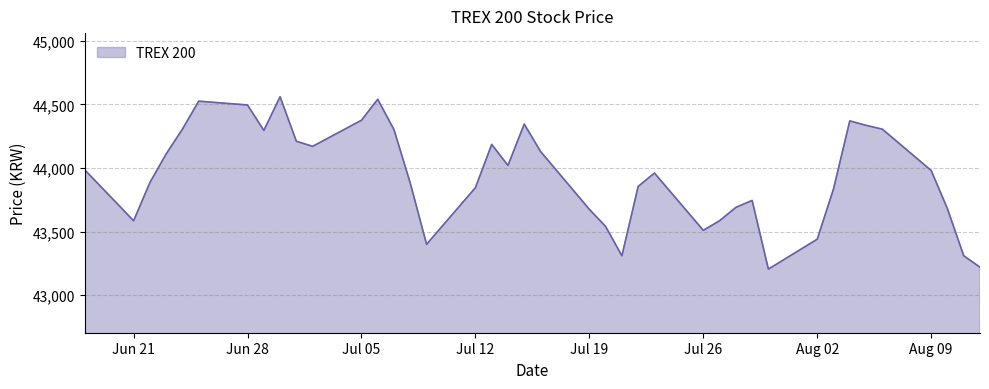

What is the minimum value shown in the chart?

43205